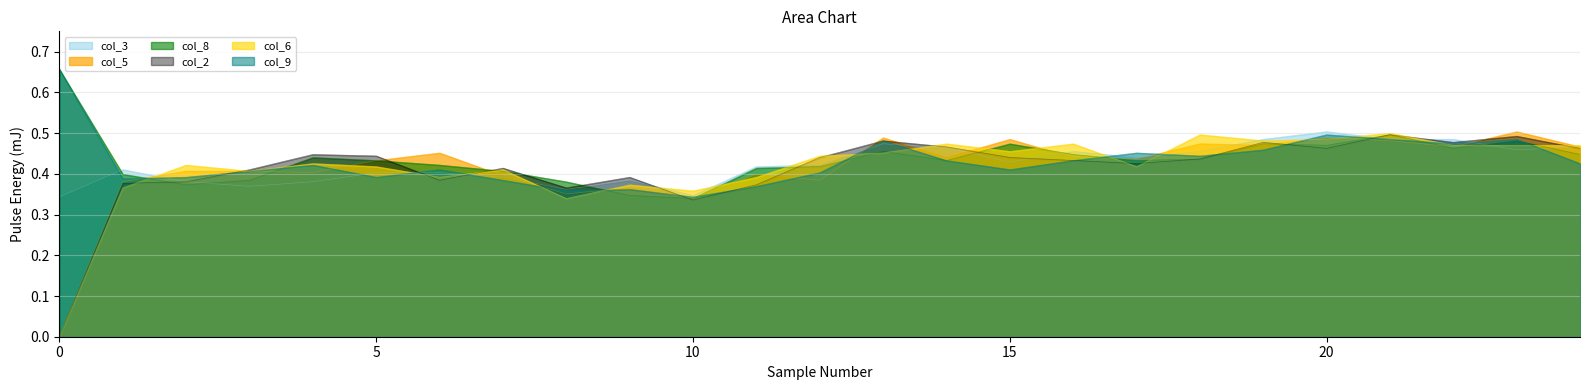

What is the value of the col_2 point at the 15th from the left?

0.5